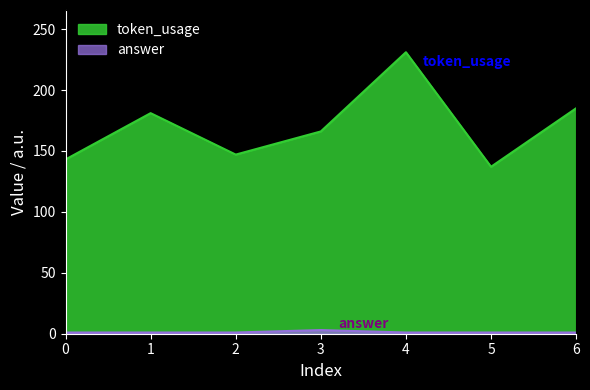

True or false: answer and token_usage intersect in this chart.

False